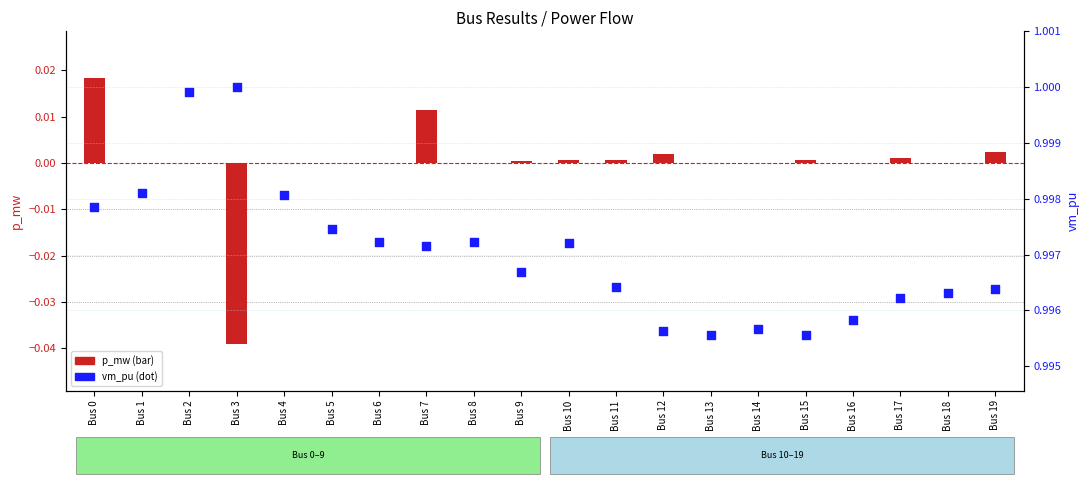

What is the total value across all series at Bus 18?

1.0